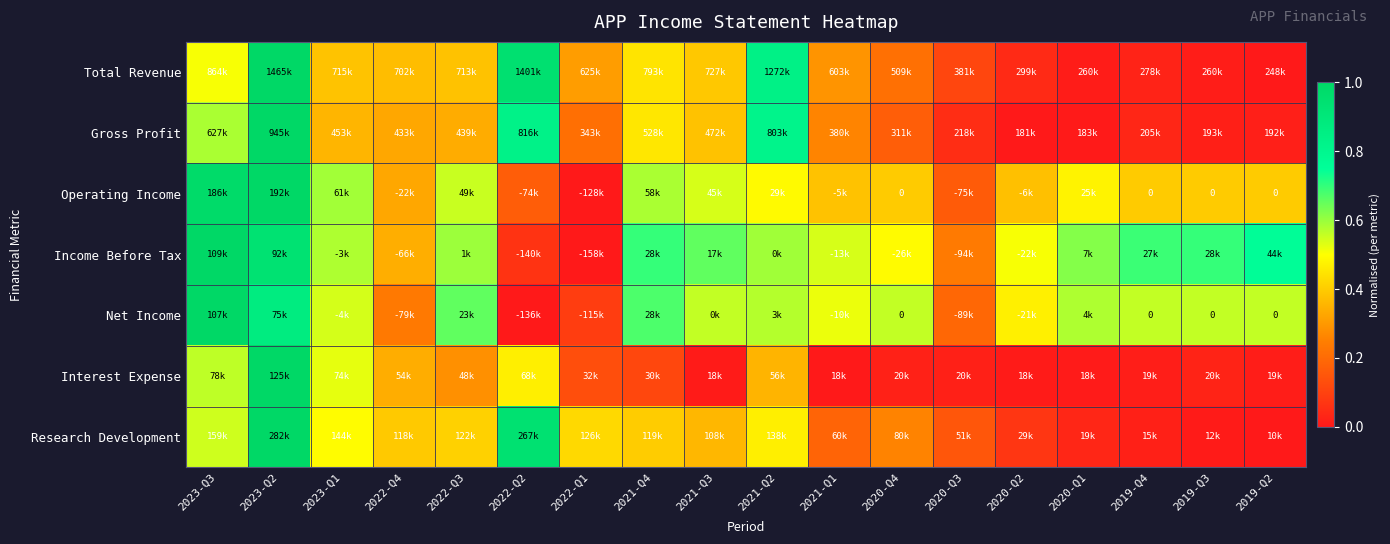

At which category does the chart reach its minimum across all series?

2019-Q2